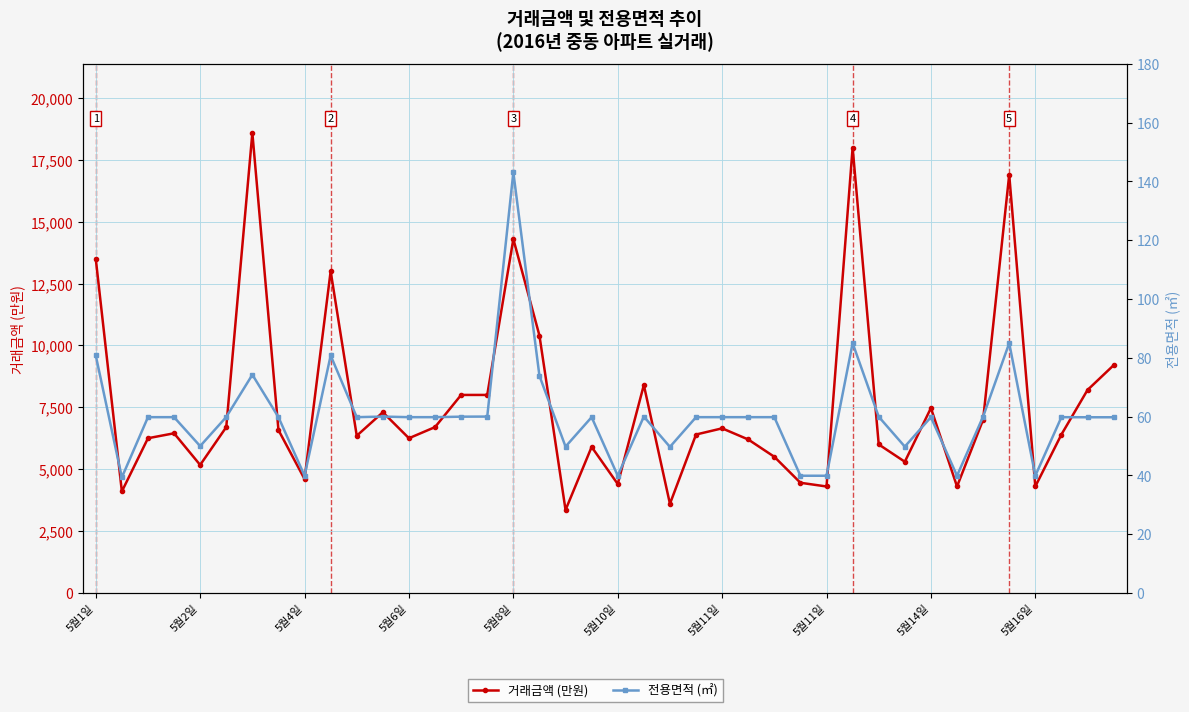

At which label is 거래금액 (만원) closest to 10970?

17